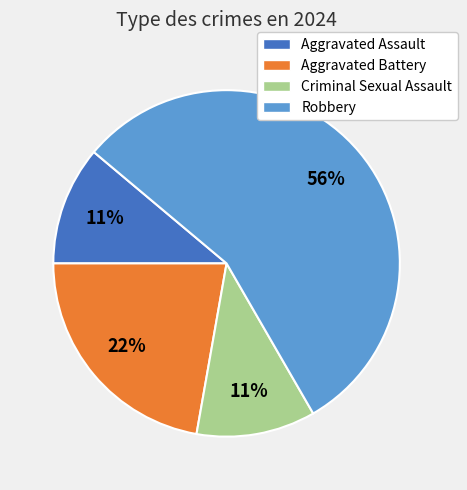

Is there a majority slice in this chart?

Yes